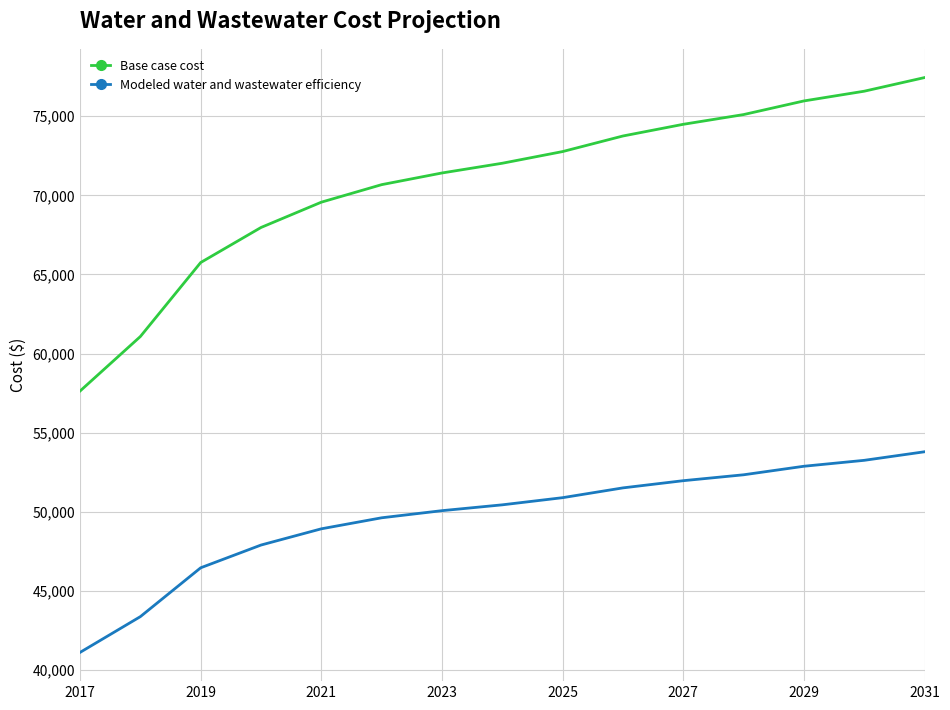

How many values in the Modeled water and wastewater efficiency series exceed 50437?

8